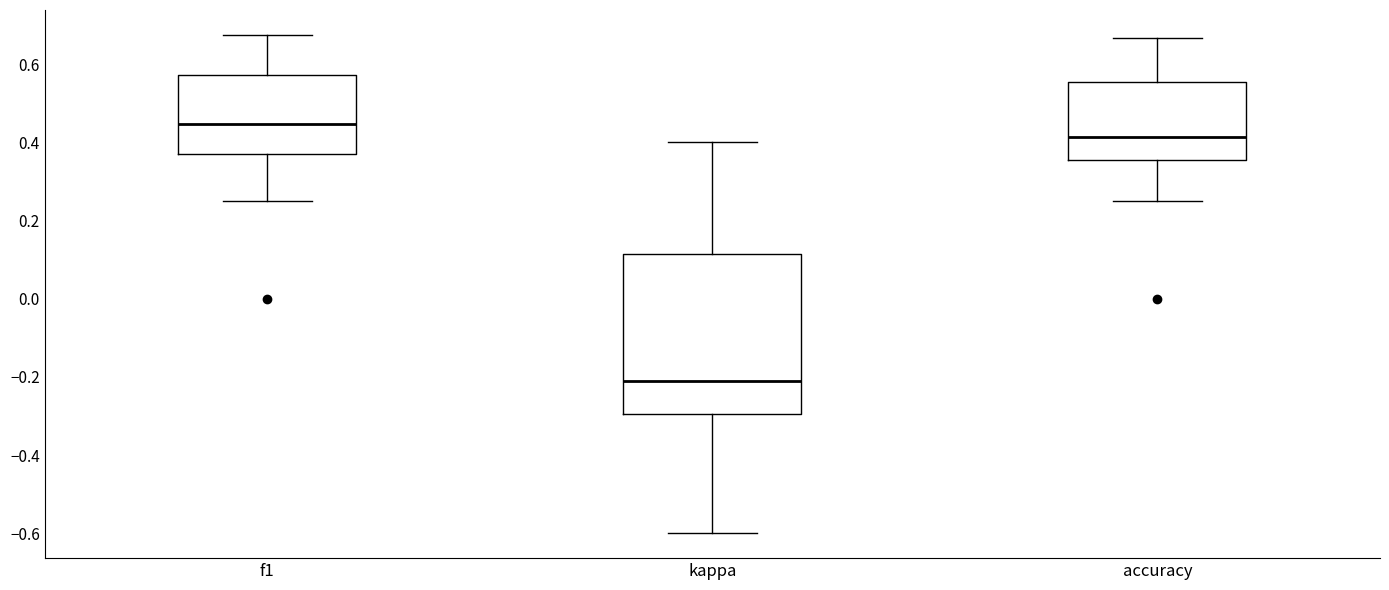

Reading left to right, read every box against the y-axis: the position of its median line, the range the box covers, and the ends of its whiskers. The values are not printed on the chart, so give them approximately, as read against the axis.

f1: median 0.44, box 0.38 to 0.58, whiskers 0.26 to 0.68
kappa: median -0.22, box -0.30 to 0.12, whiskers -0.60 to 0.40
accuracy: median 0.42, box 0.36 to 0.56, whiskers 0.26 to 0.66